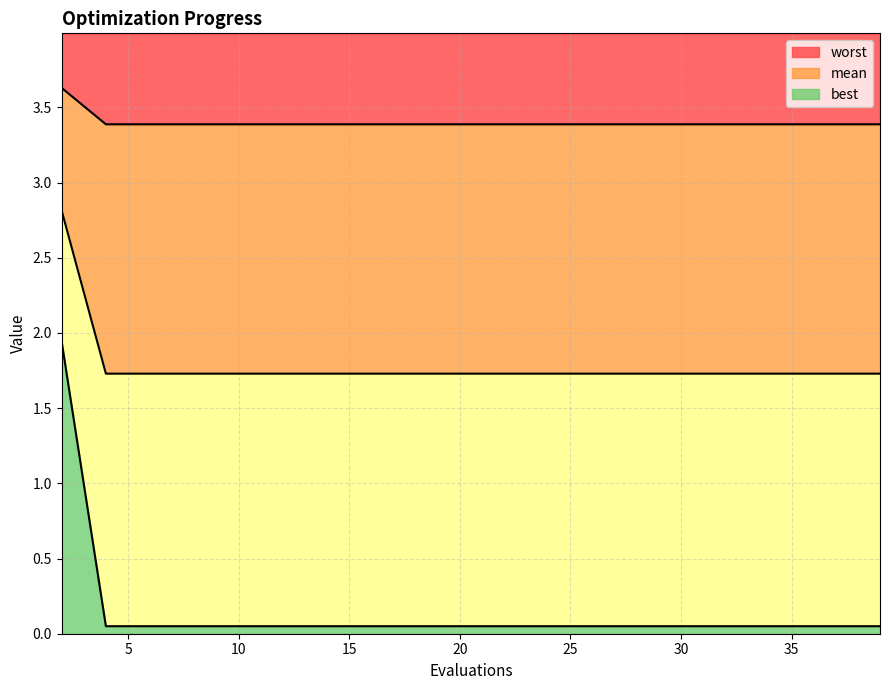

Read the mean value at 12.

3.4